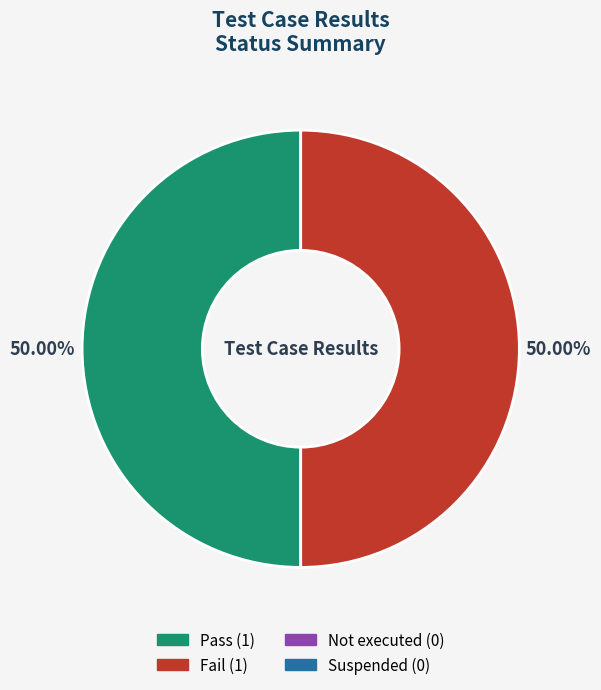

Count the number of slices in the pie.

2